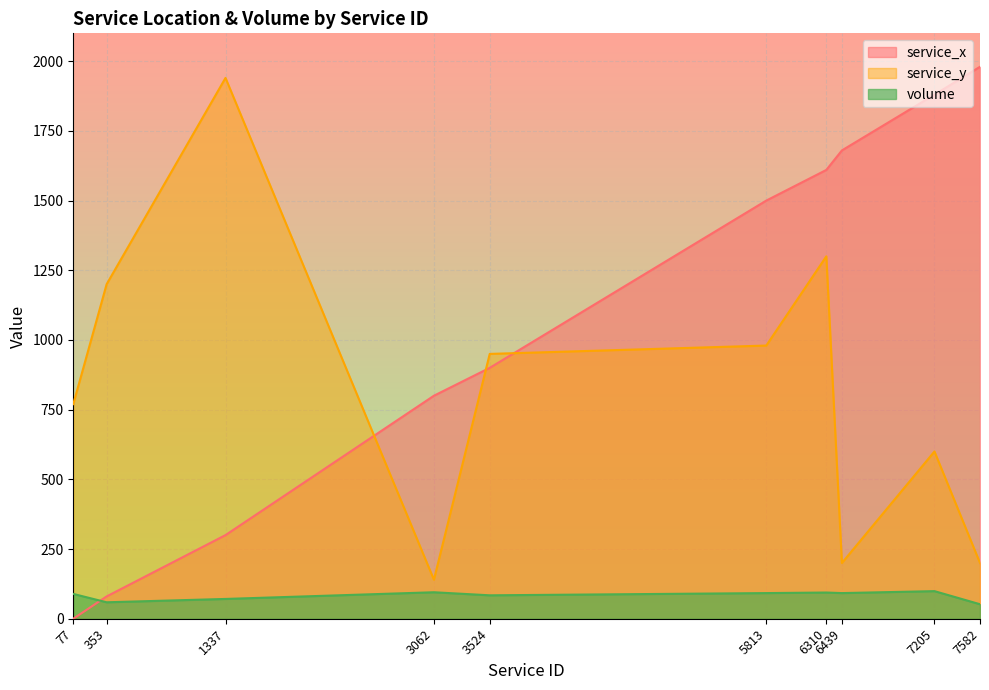

True or false: service_y has more than 1 interior local peaks.

True